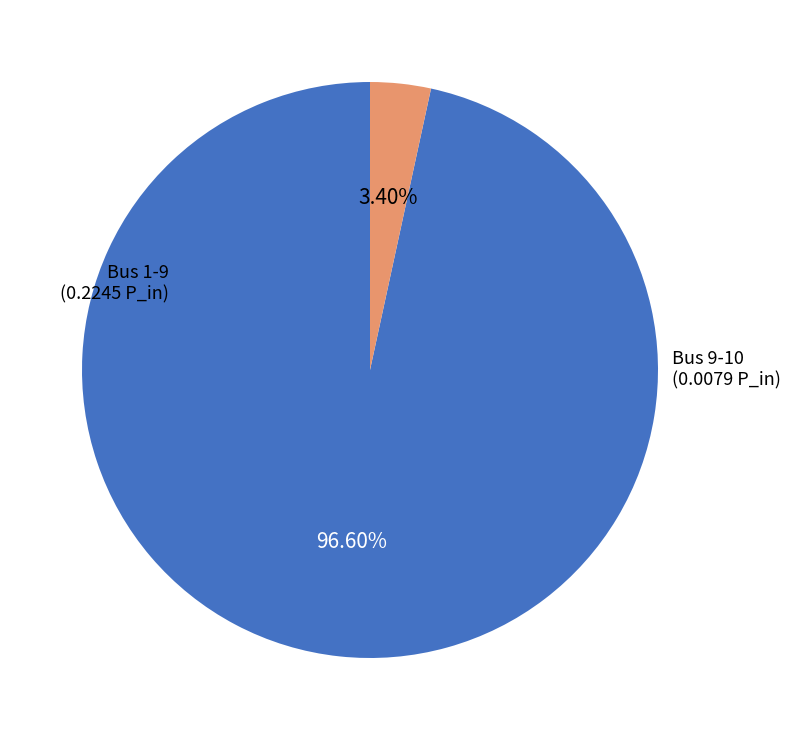

Is there a majority slice in this chart?

Yes